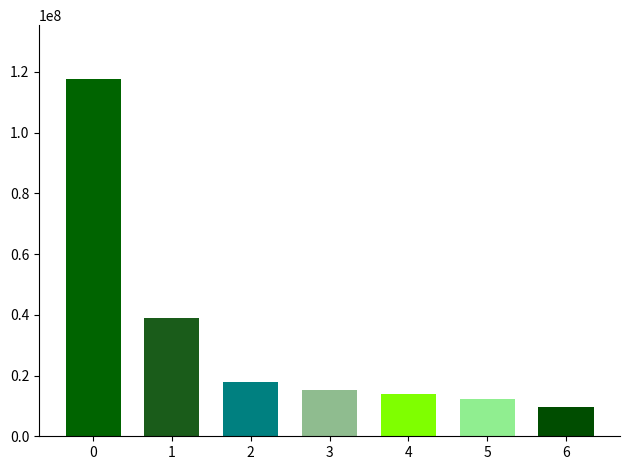

True or false: the data shows 14011235 at 鲁西化工.

True